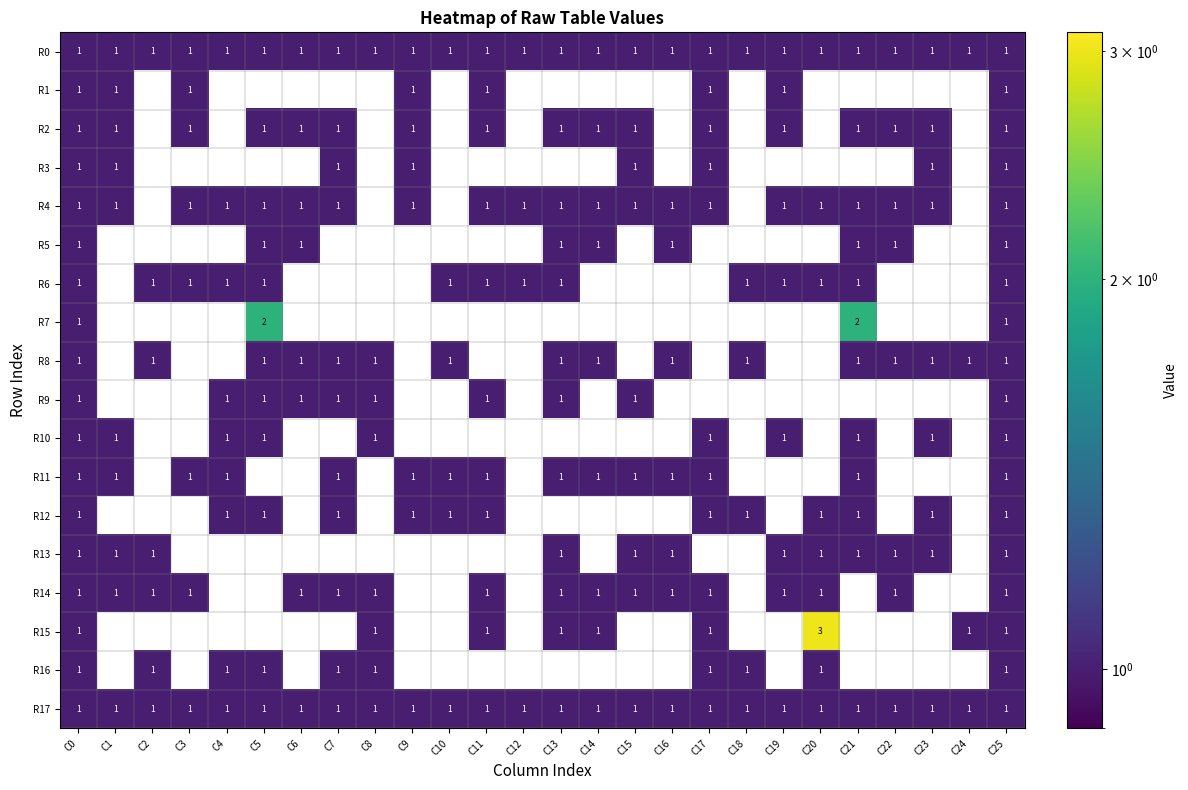

What is the total value across all series at C18?

6